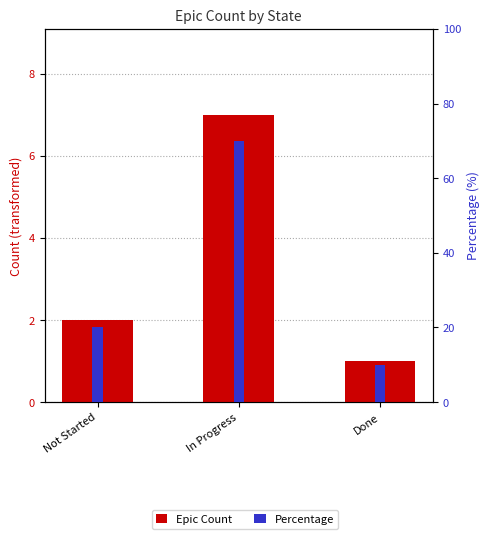

At which label does Percentage reach its minimum?

Done